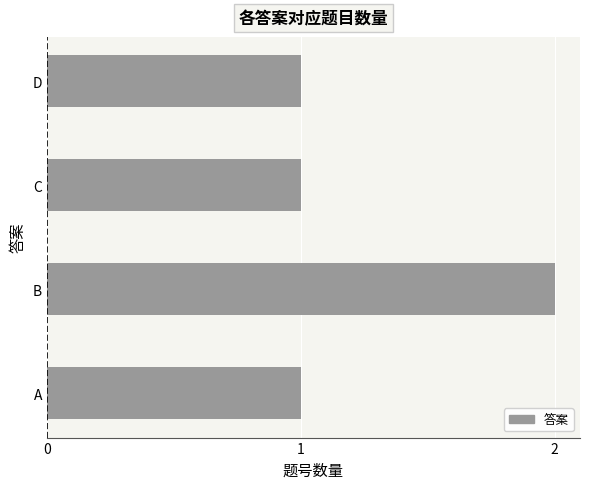

What is the difference between the maximum and second lowest values?

1